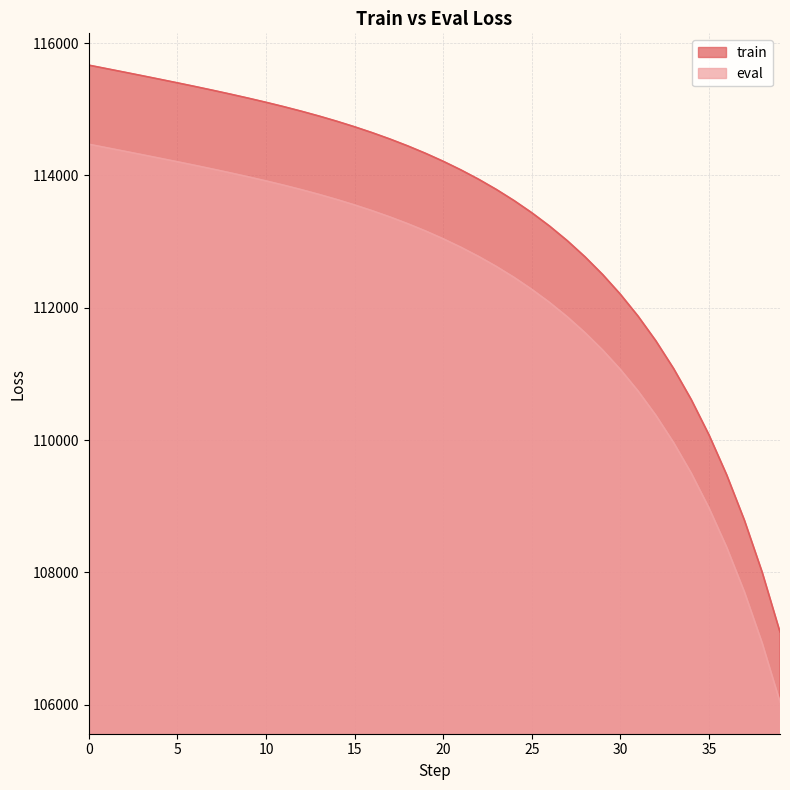

Which series changed the most between 29 and 37?

train